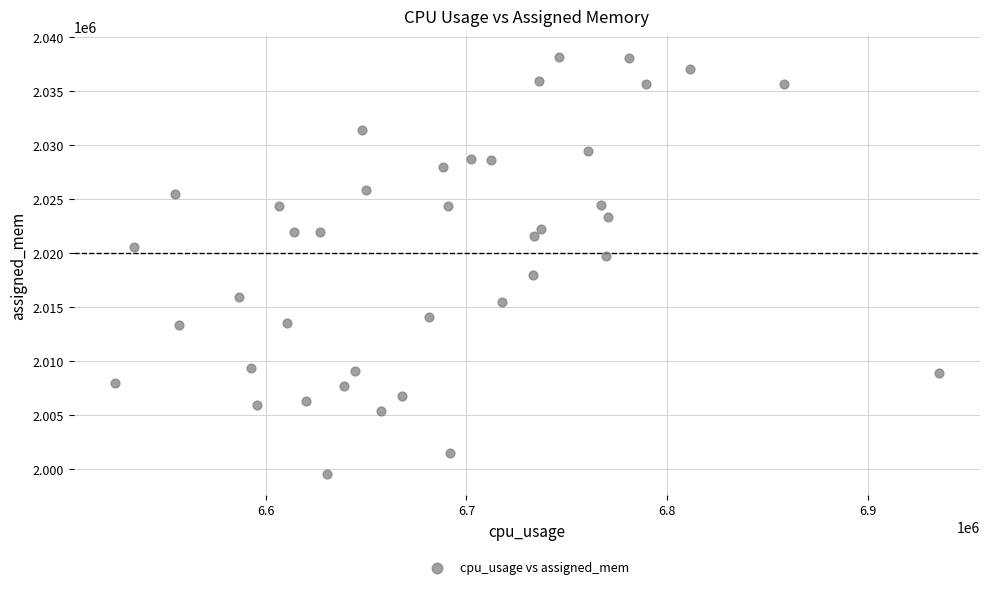

What is the range of Y values (max minus min)?

38579.4